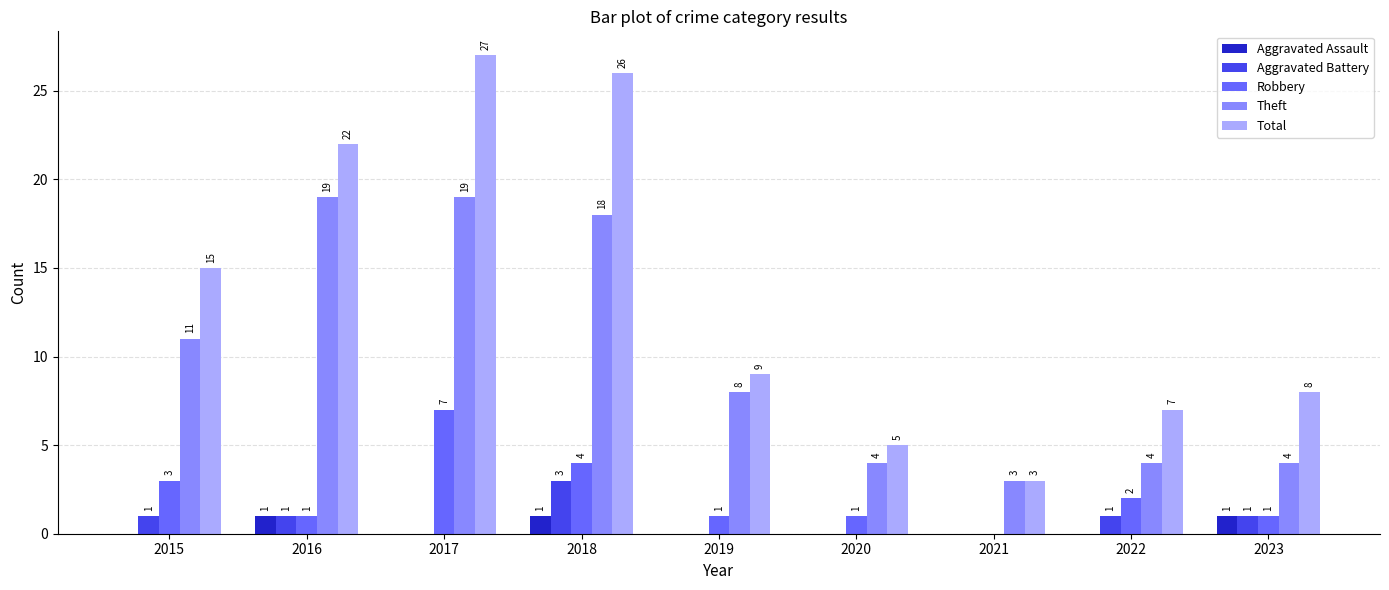

Where is Total nearest to the value 15?

2015